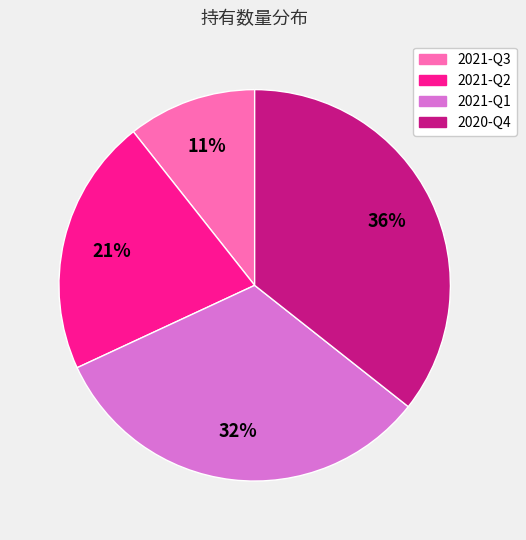

Between 2021-Q2 and 2020-Q4, which is larger?

2020-Q4